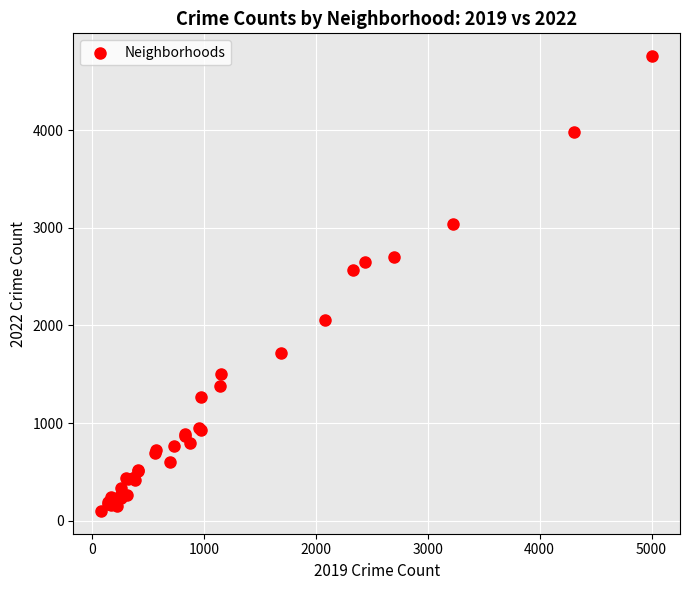

What Y value in the scatter plot is closest to 2430?

2566